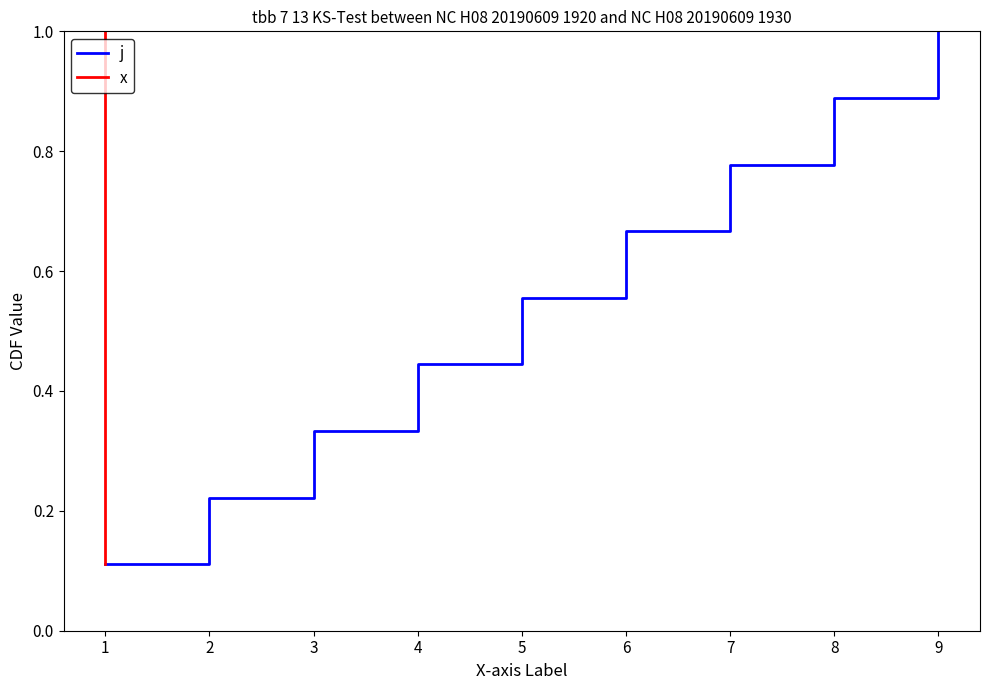

Is it true that j equals 0.2 at 1?

False